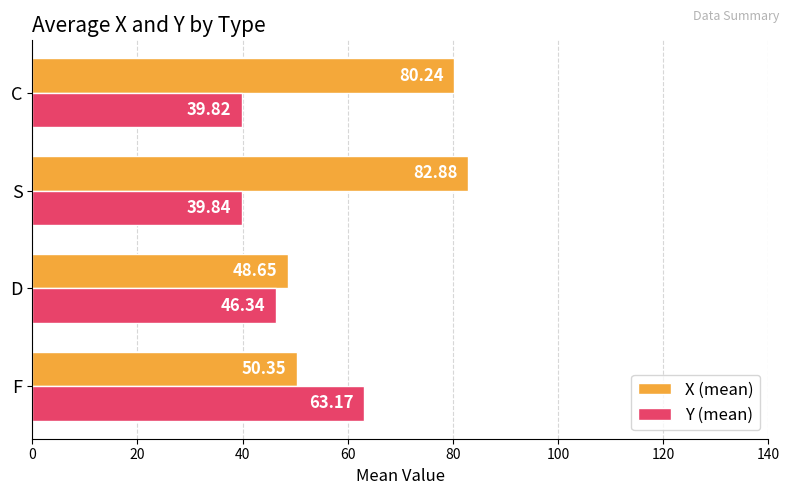

Which series has the largest total across all categories?

X (mean)